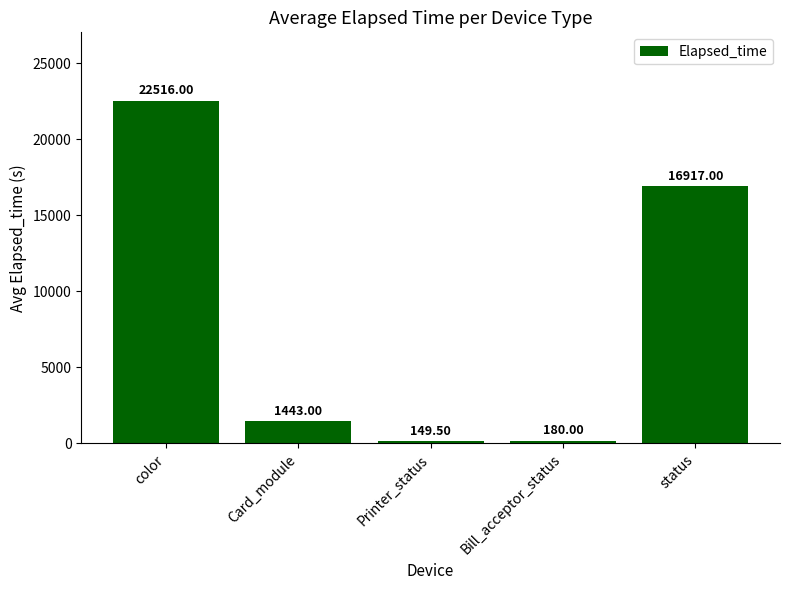

What is the change in value from Card_module to Bill_acceptor_status?

-1263.0